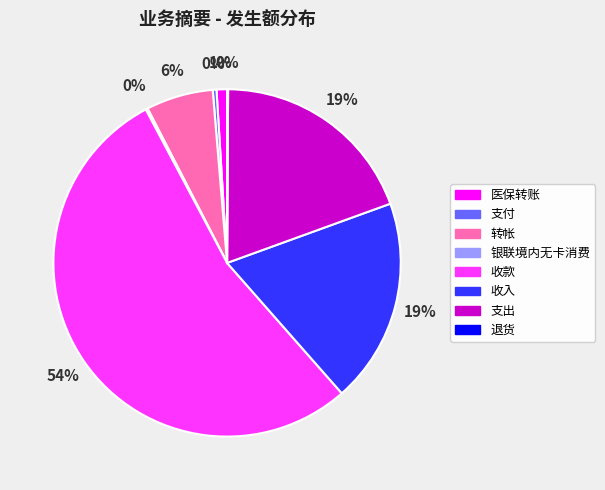

To the nearest percent, what is the difference between the 收款 and 收入 slice percentages?

35%